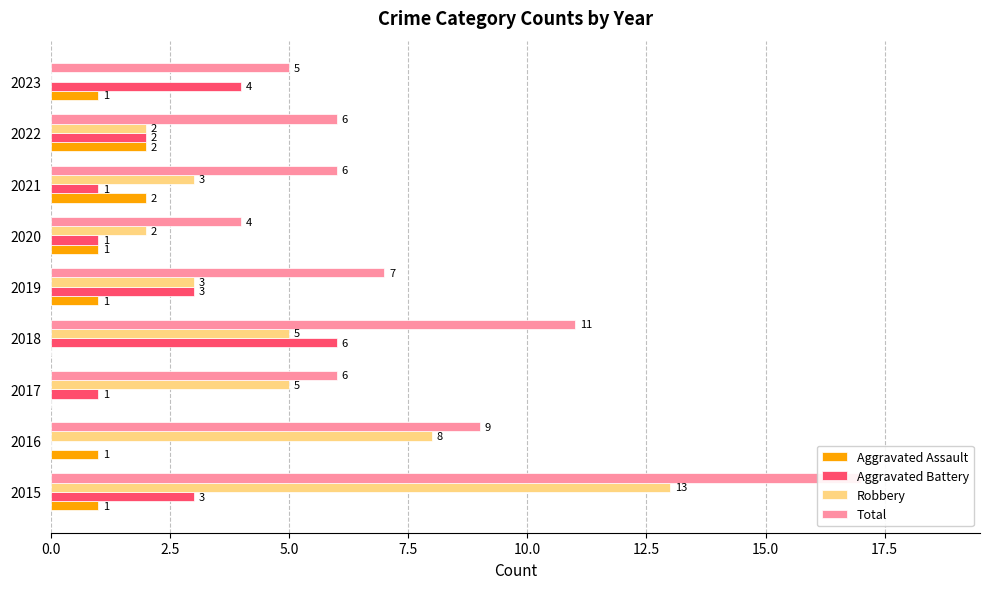

Reading right to left, transcribe all the data shown in this chart.

Aggravated Assault: 1	2	2	1	1	0	0	1	1
Aggravated Battery: 4	2	1	1	3	6	1	0	3
Robbery: 0	2	3	2	3	5	5	8	13
Total: 5	6	6	4	7	11	6	9	17